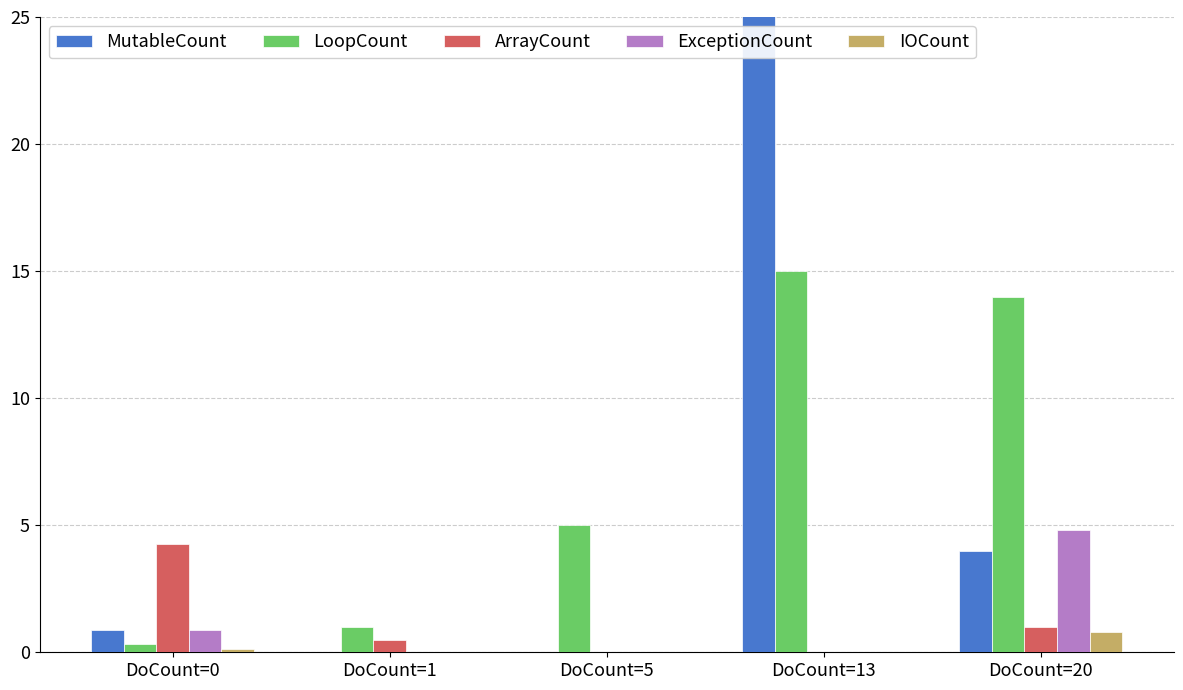

Does the chart contain stacked bars?

No